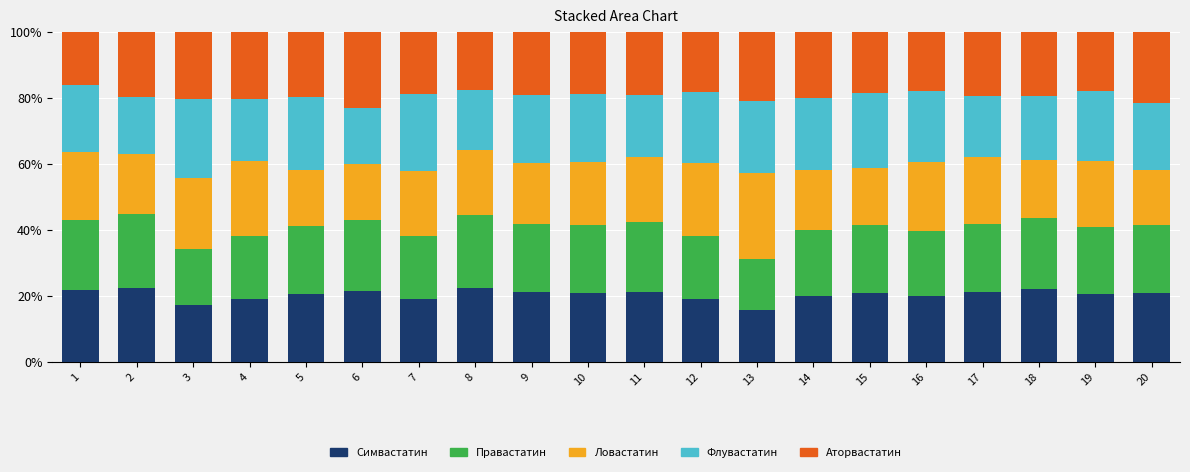

What are all the series names shown in the legend?

Симвастатин, Правастатин, Ловастатин, Флувастатин, Аторвастатин